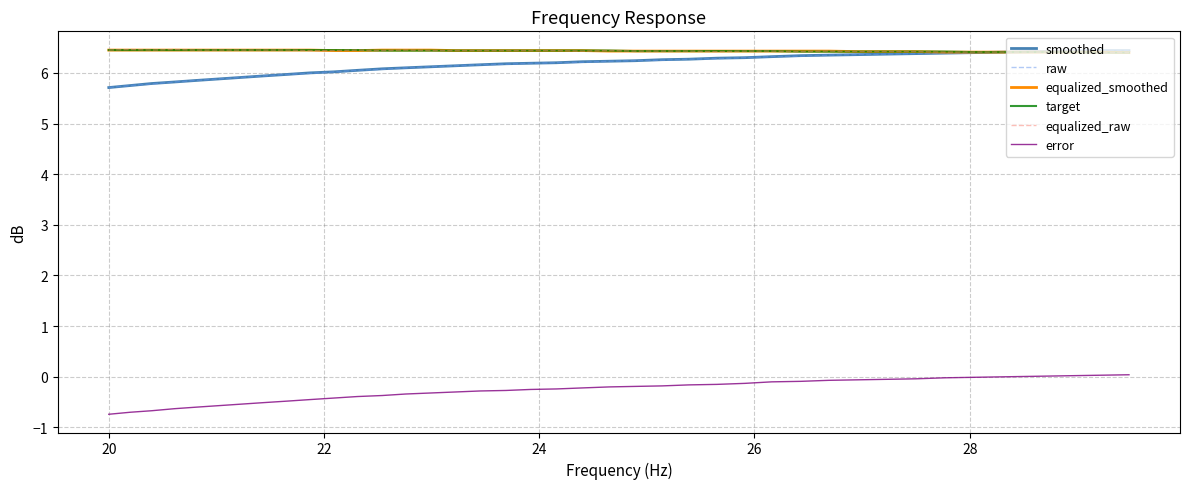

True or false: target and error cross at least once.

False